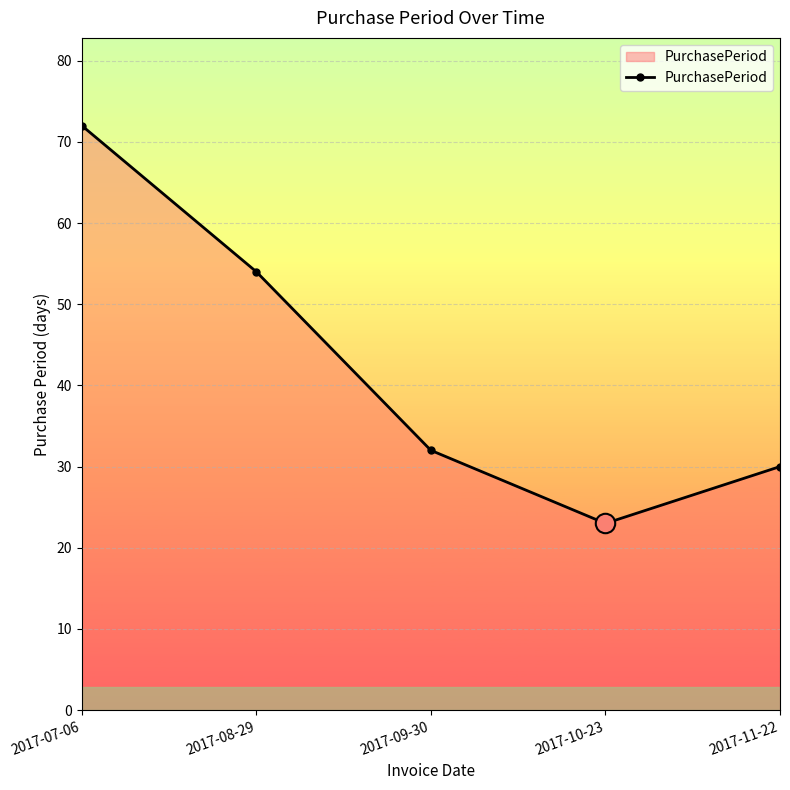

How many lines are shown in the chart?

1